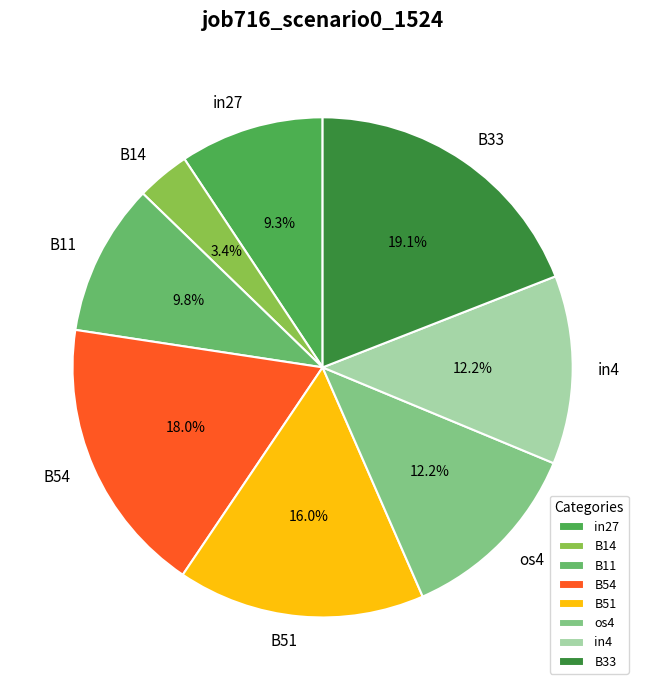

To the nearest percent, what percentage of the pie is B33?

19%